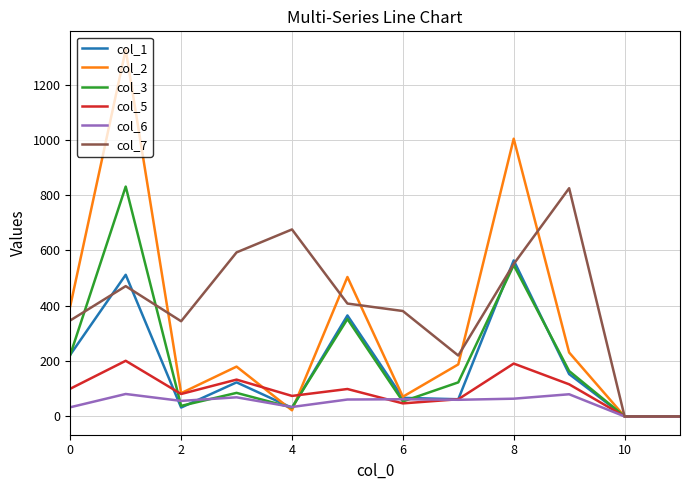

Which series has the largest total across all categories?

col_7